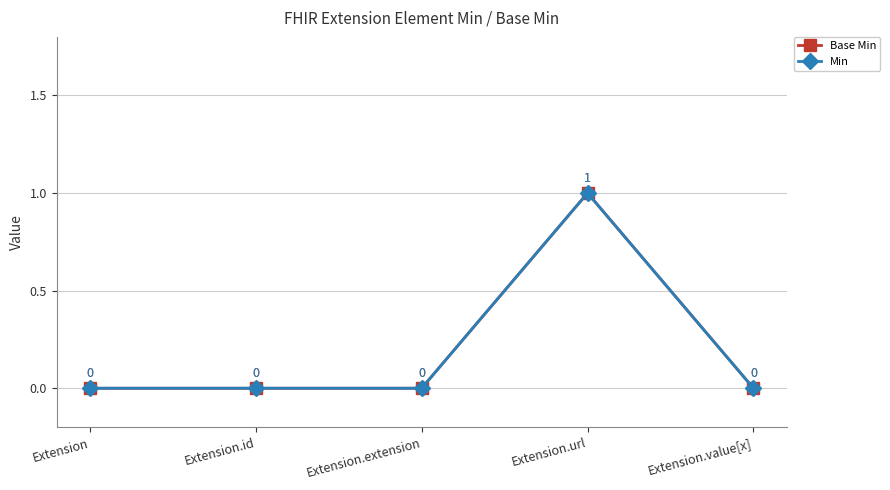

What position from the right is Extension.extension?

3